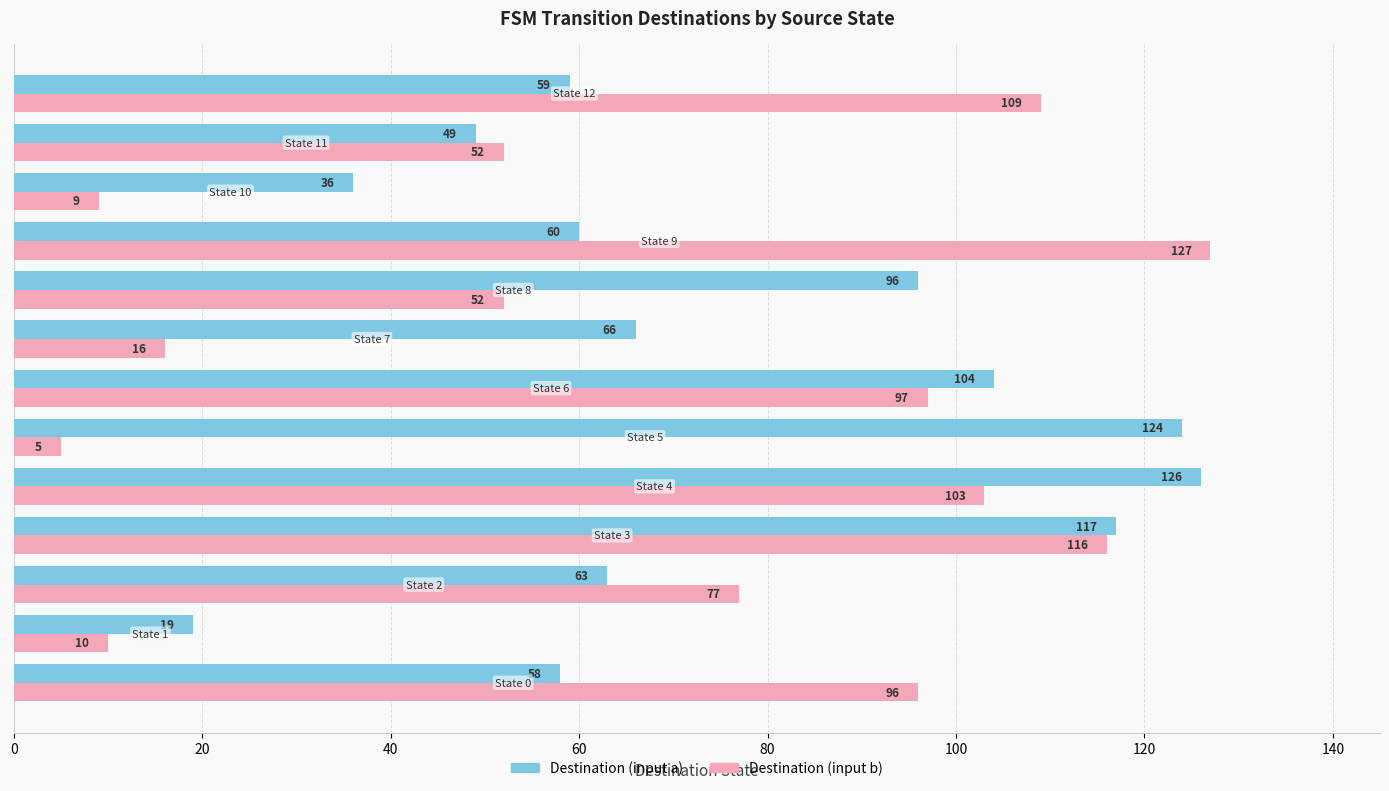

Which series has the largest total across all categories?

Destination (input a)